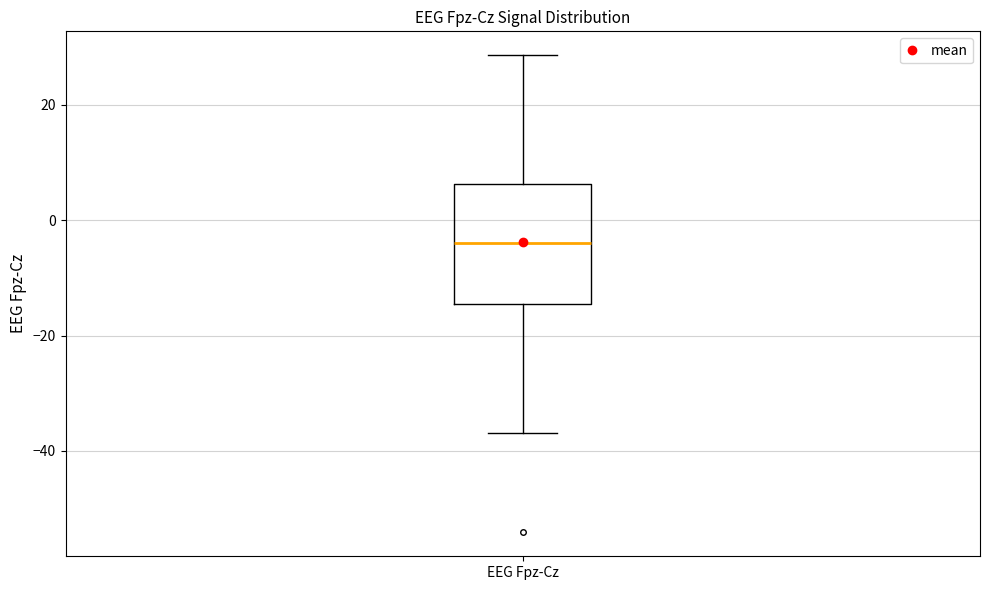

Read this box plot against the y-axis: the position of the median line, the range covered by the box, and the ends of both whiskers. The values are not printed on the chart, so give them approximately, as read against the axis.

median -4, box -14 to 6, whiskers -36 to 28